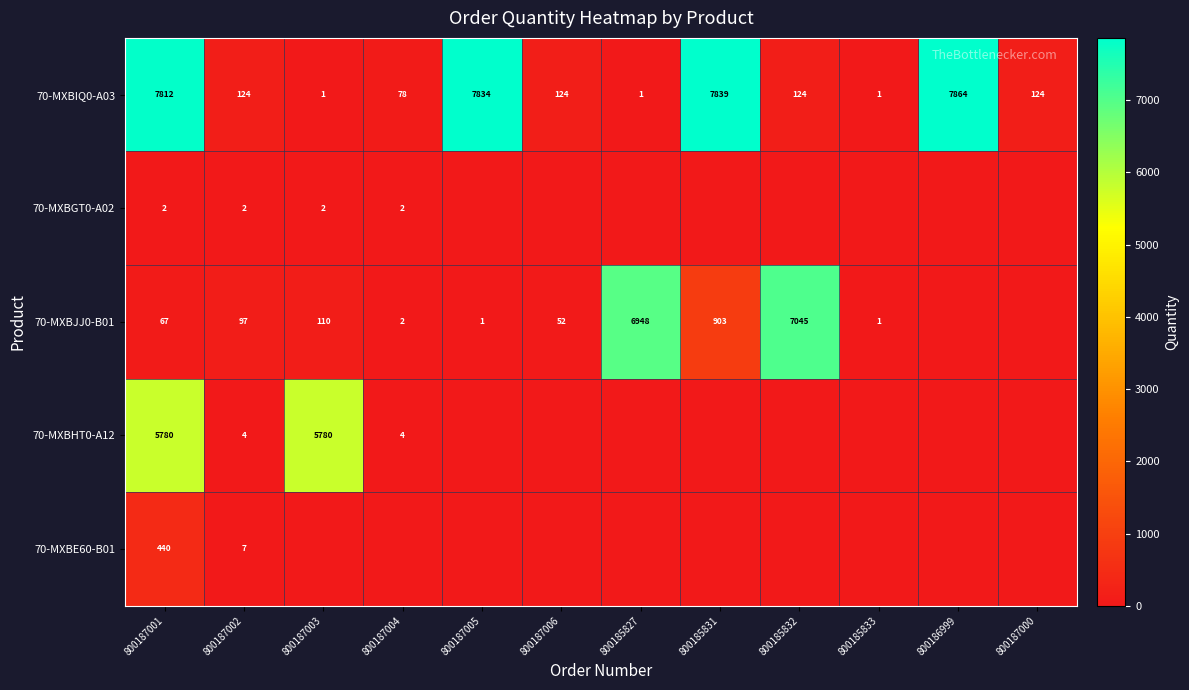

What is the difference between the maximum and minimum values in the 70-MXBIQ0-A03 series?

7863